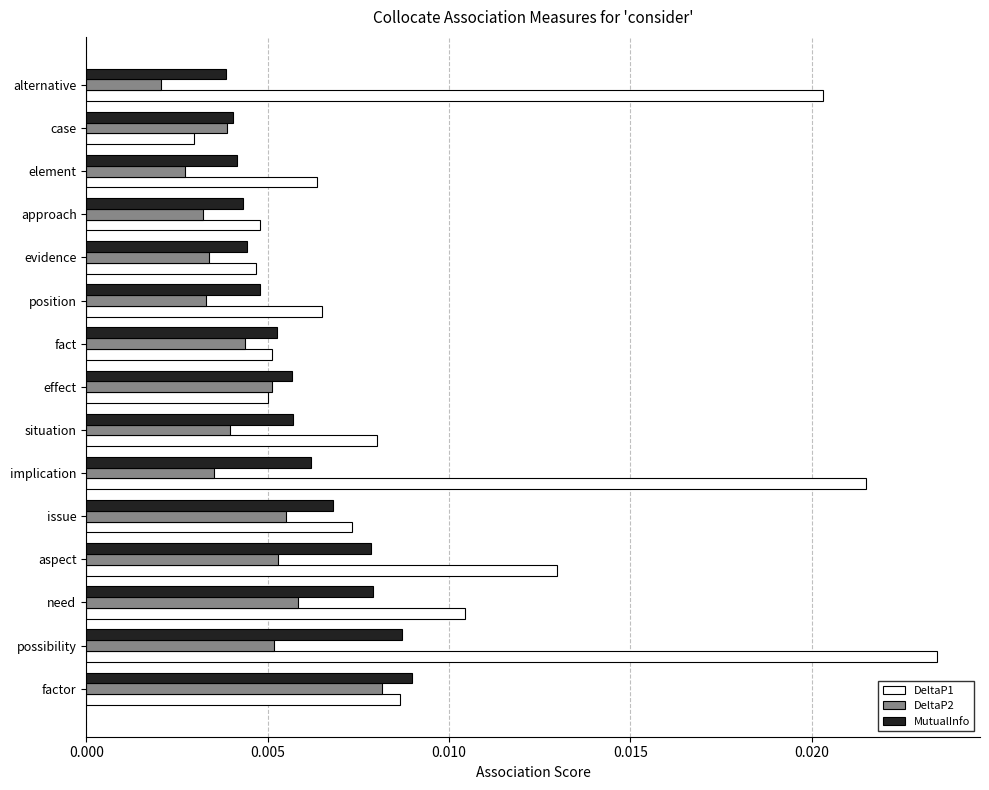

Between need and element, which series saw the biggest shift?

DeltaP1